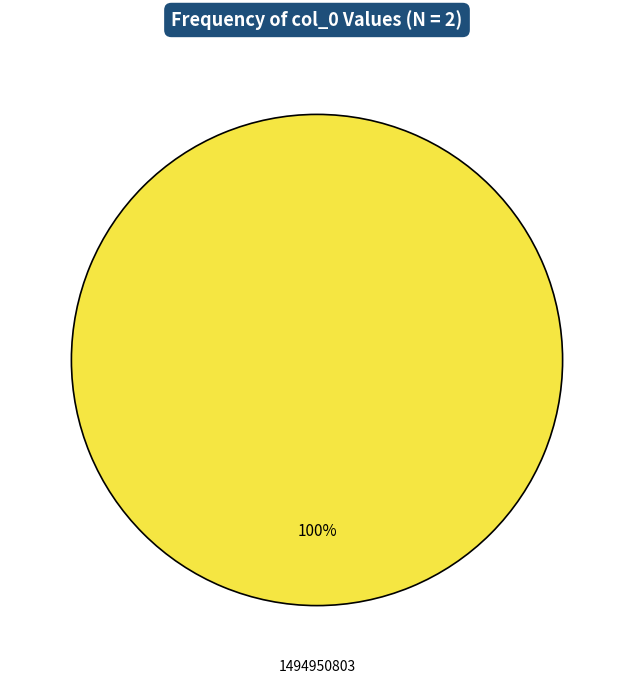

How many slices are in this pie chart?

1